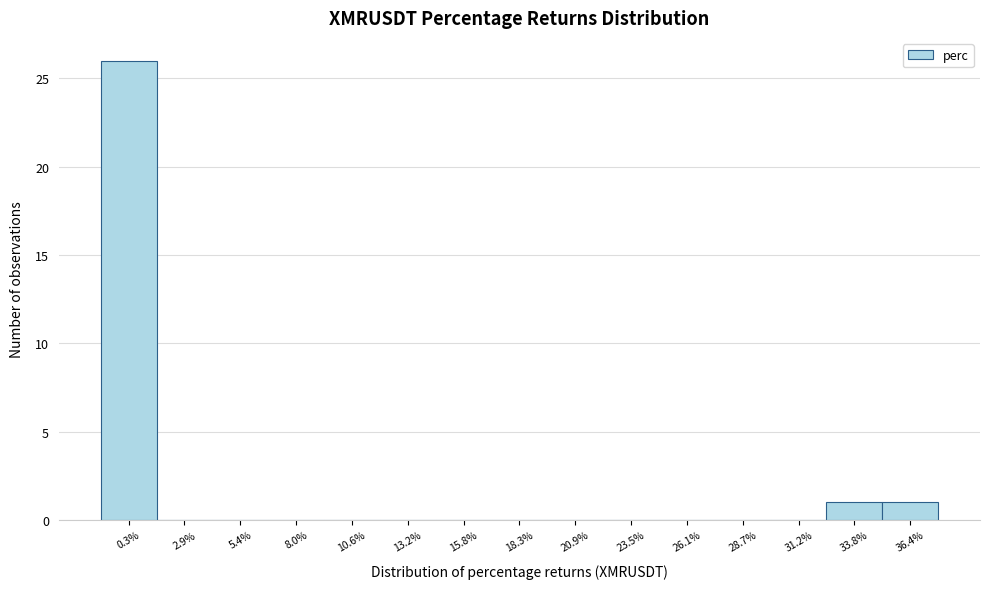

Over which range of the x-axis is the bar tallest?

-1.0 to 1.5